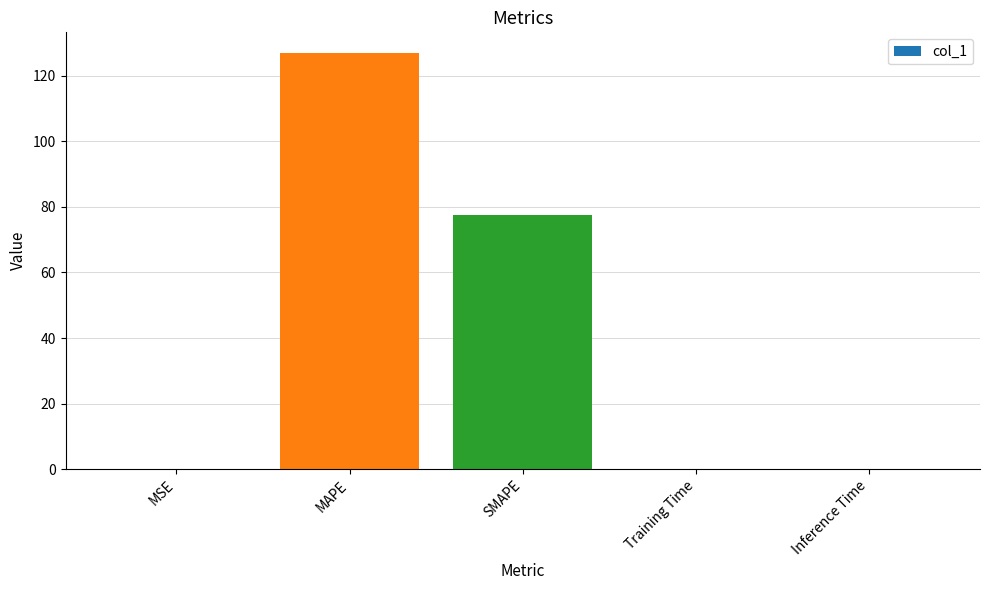

At which label is the value closest to 63?

SMAPE